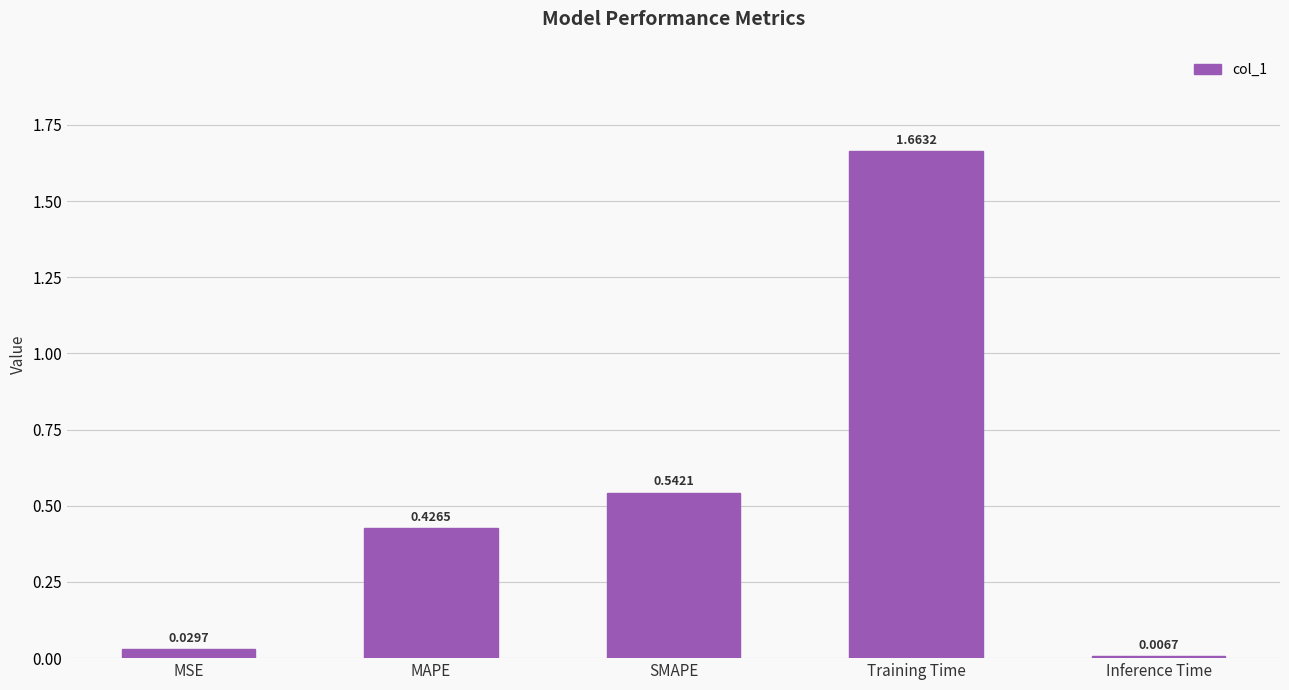

How many data points does each series have?

5